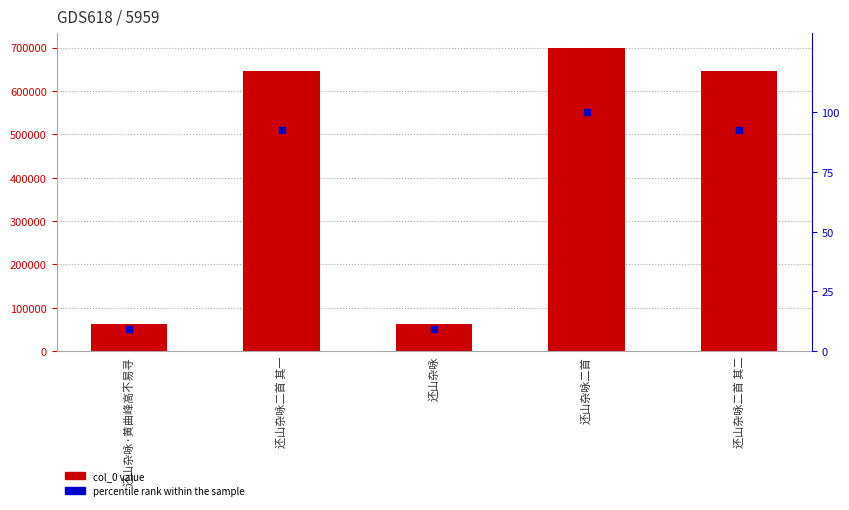

At how many categories does at least one series exceed 1974?

5